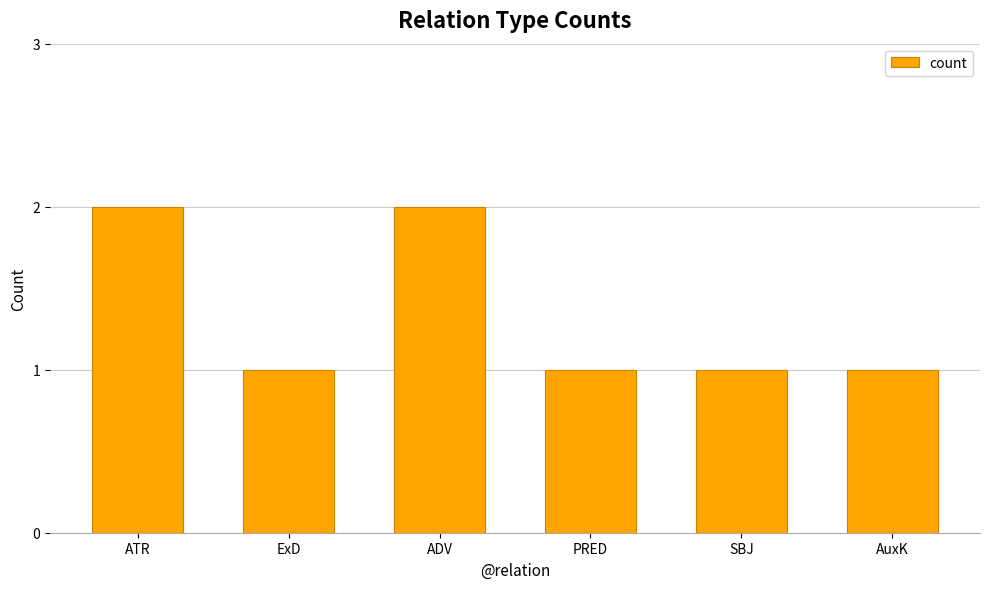

What is the label of the 6th bar from the right?

ATR